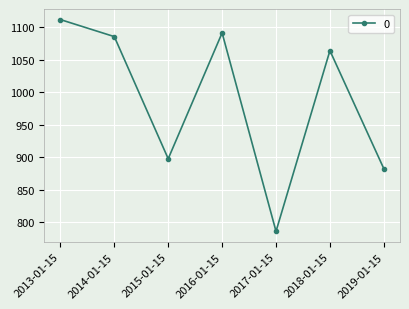

Reading left to right, list all the values displayed in this chart.

1111.7	1085.5	897.5	1091.2	785.9	1063.9	882.2